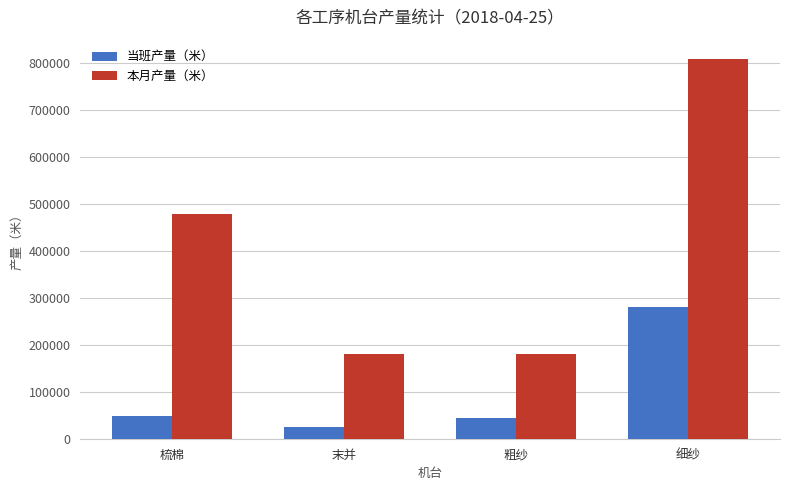

List the series in order of their overall mean, lowest first.

当班产量（米）, 本月产量（米）